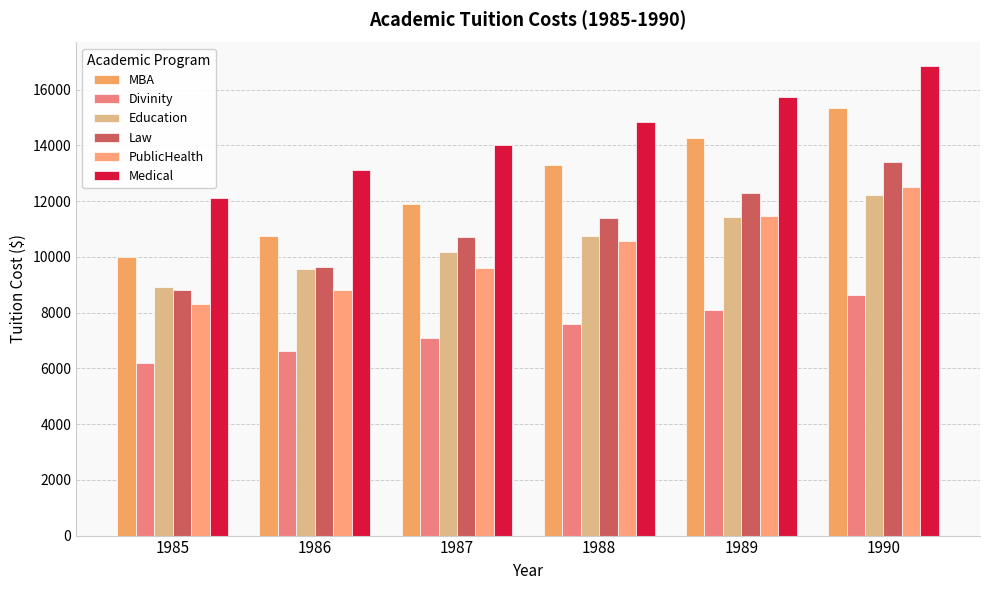

How many groups of bars are there?

6